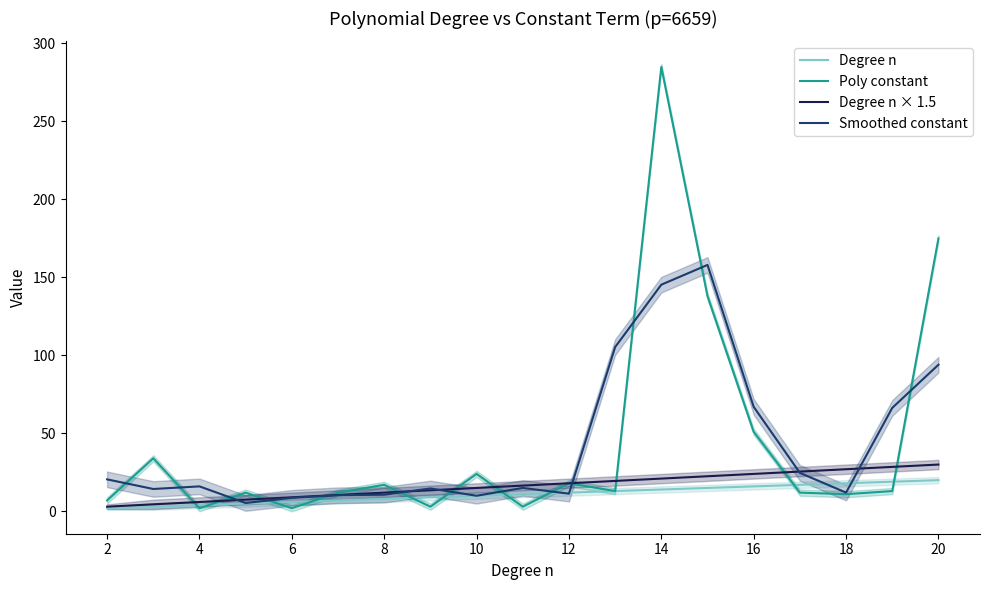

What is the value of the Degree n × 1.5 point at the 2nd from the left?

4.5